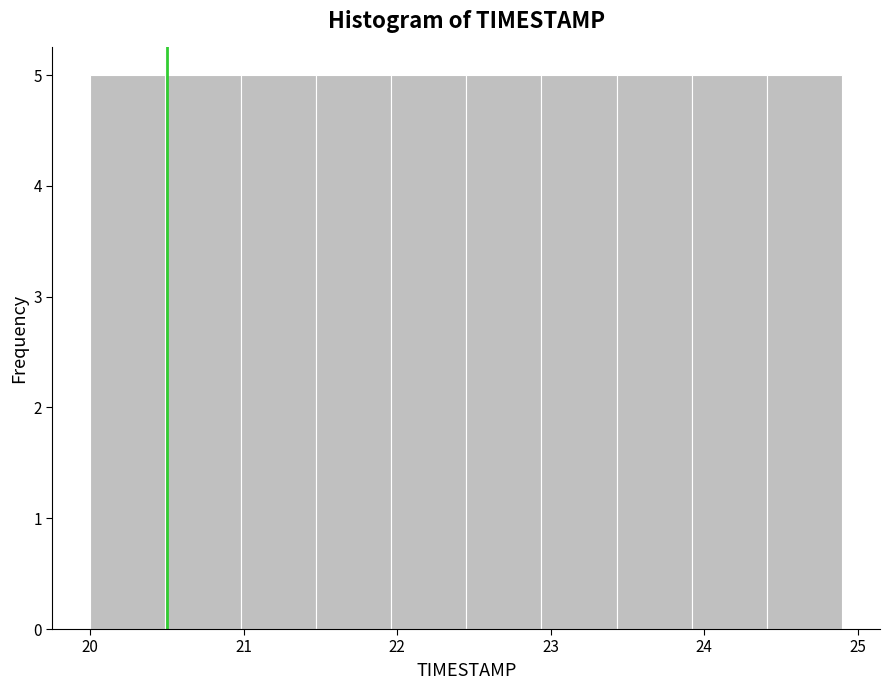

How tall is the bar that spans 23.92 to 24.41 on the x-axis? Neither the bar edges nor the heights are printed on the chart, so give them approximately, as read against the axes.

5